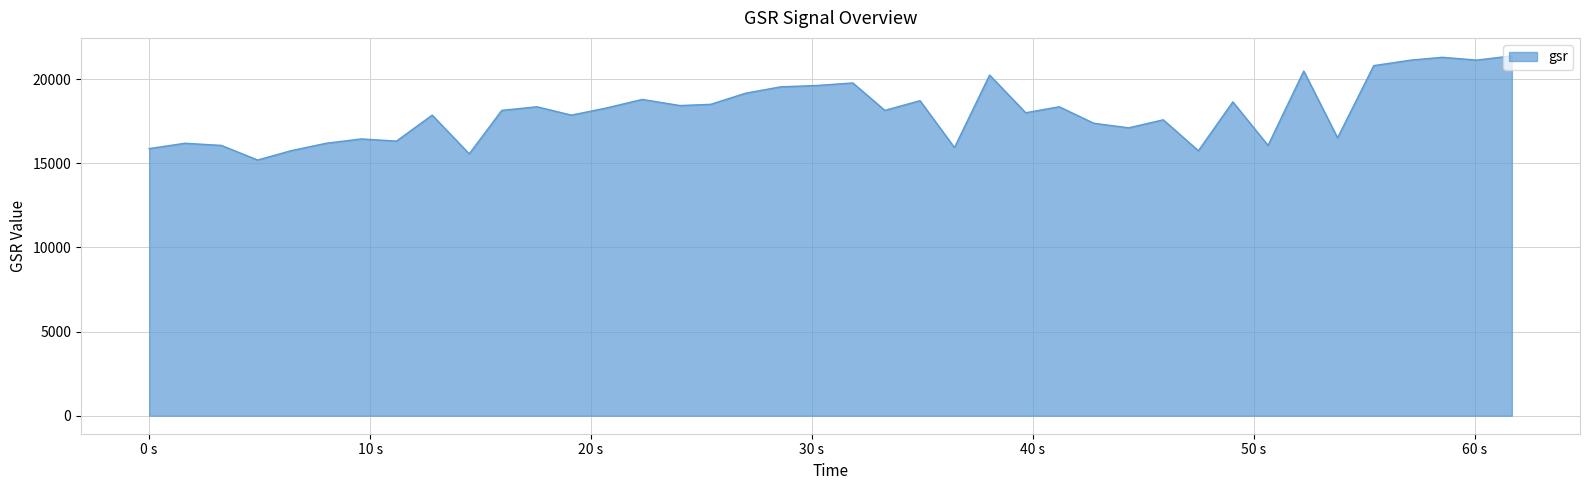

What is the difference between the maximum and minimum values?

6186.1